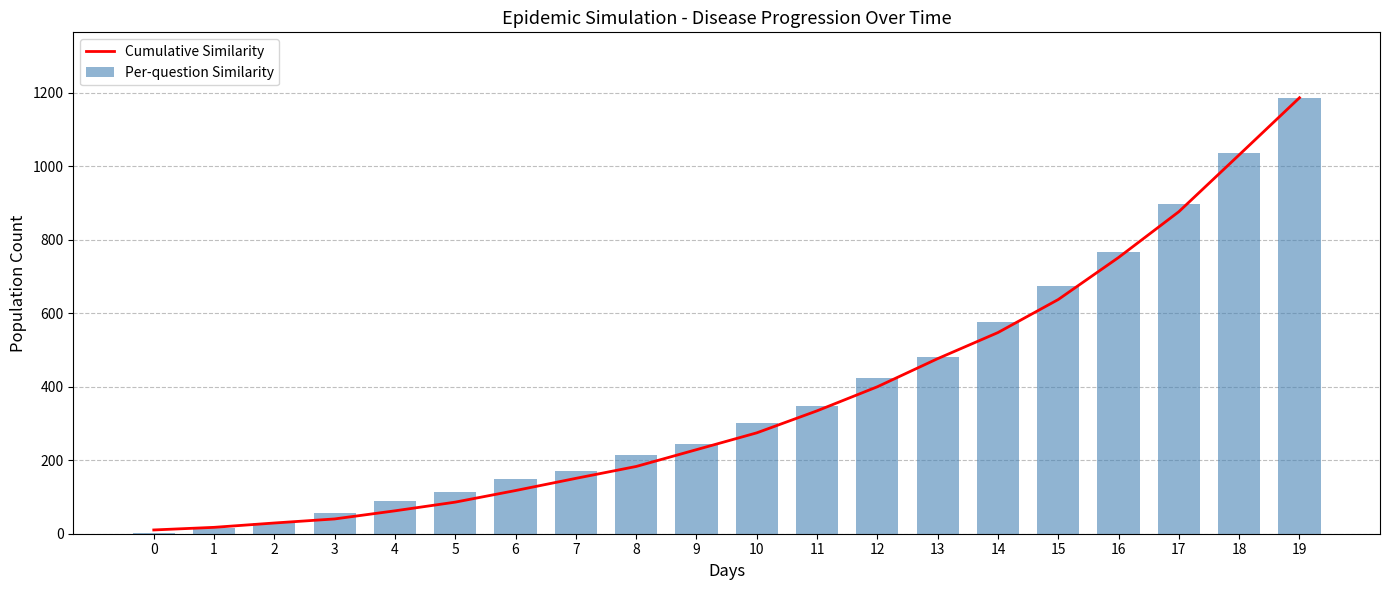

What is the sum of all Cumulative Similarity values?

7444.8